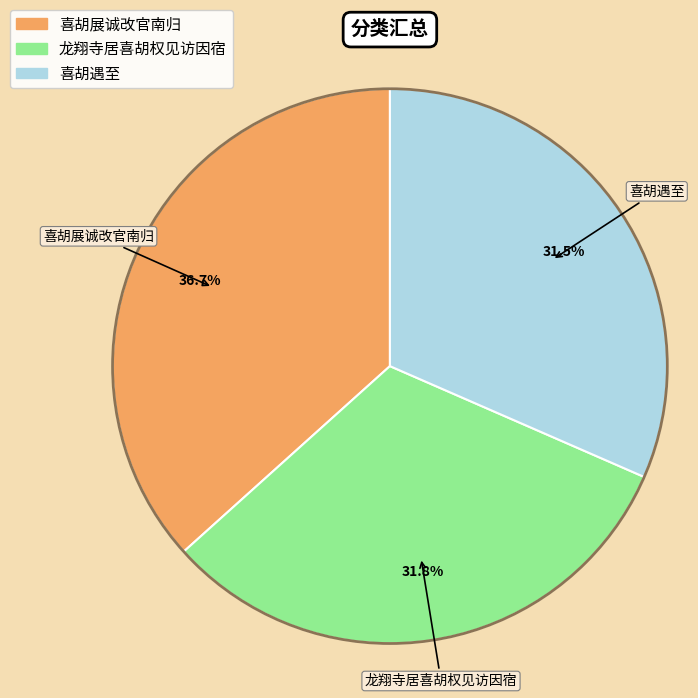

Does any single category account for the majority?

No